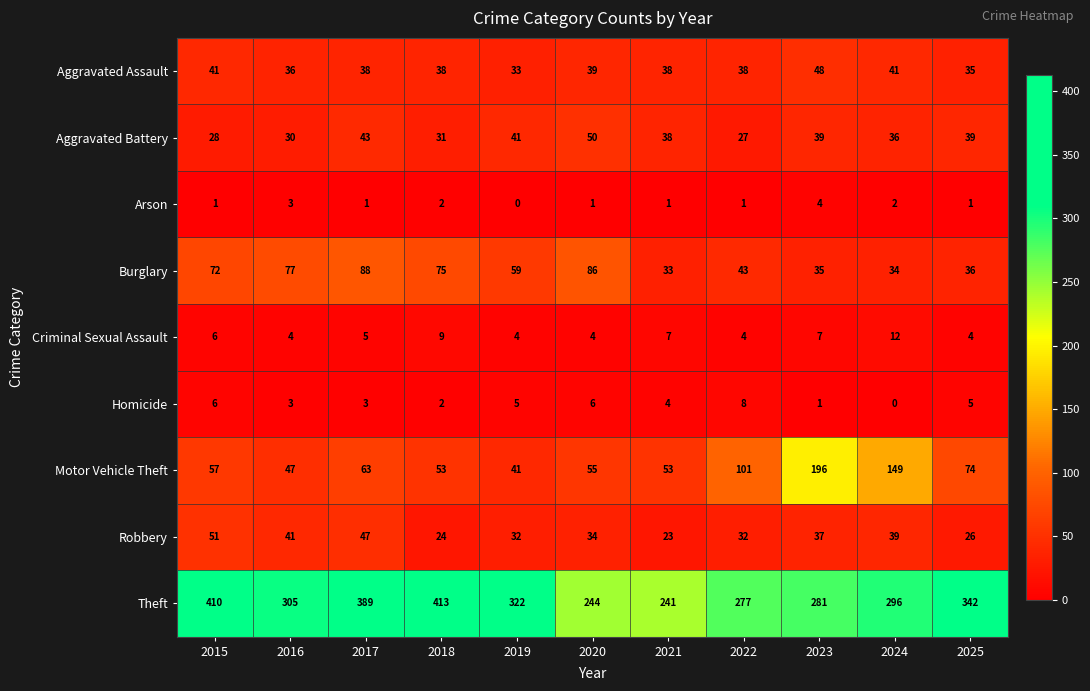

What is the sum of the Theft values at 2016 and 2020?

549